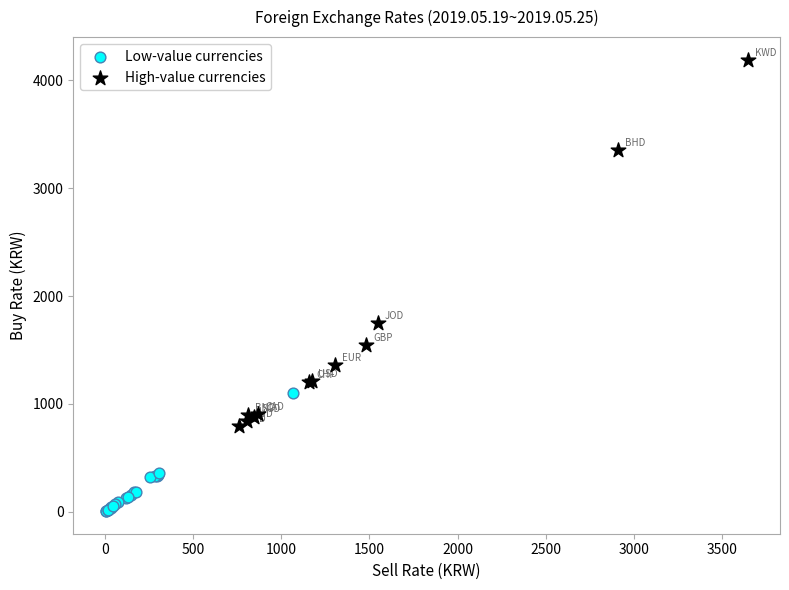

Which series contains the highest Y value?

High-value currencies